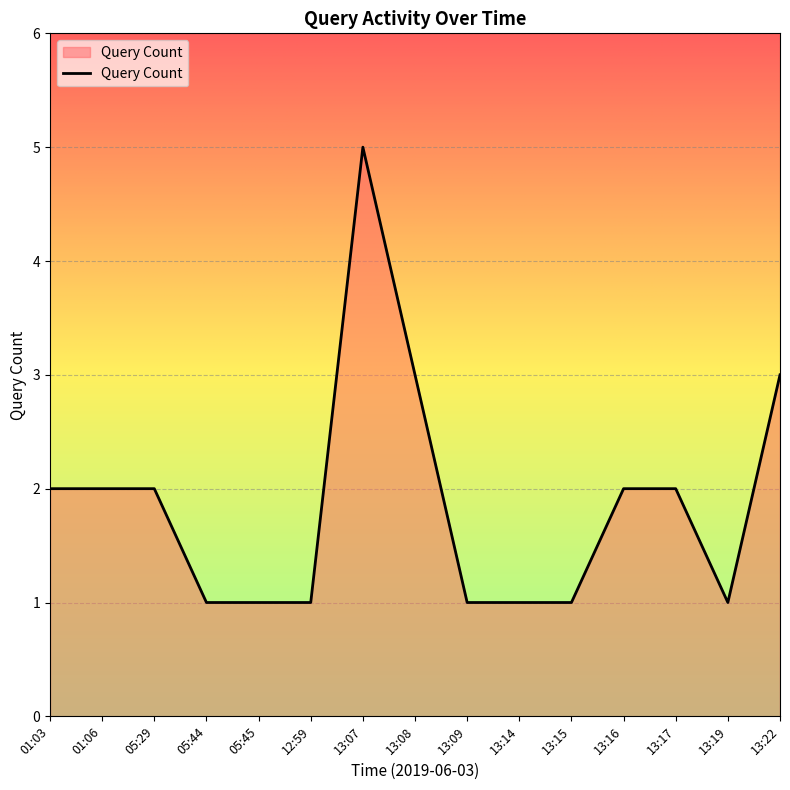

Which has a higher value, 12:59 or 01:03?

01:03